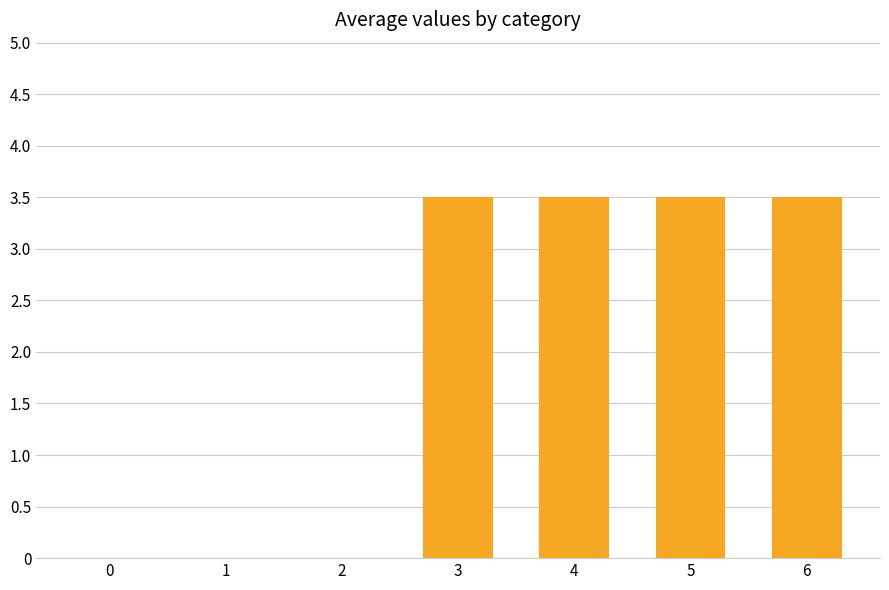

Reading left to right, transcribe all the data shown in this chart.

0=0.0	1=0.0	2=0.0	3=3.5	4=3.5	5=3.5	6=3.5